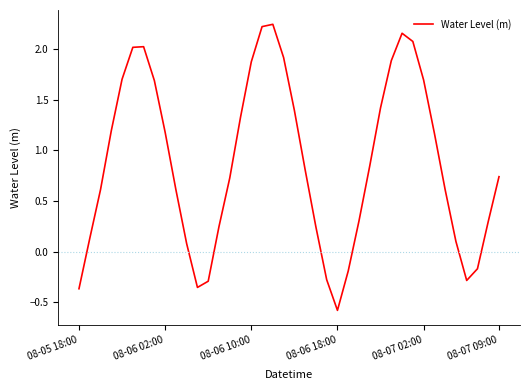

What is the smallest value displayed?

-0.6